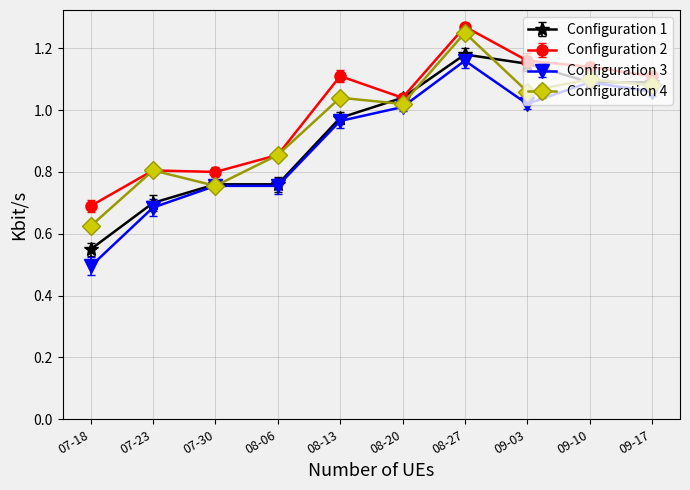

Is it true that Configuration 4 equals 0.6 at 08-20?

False